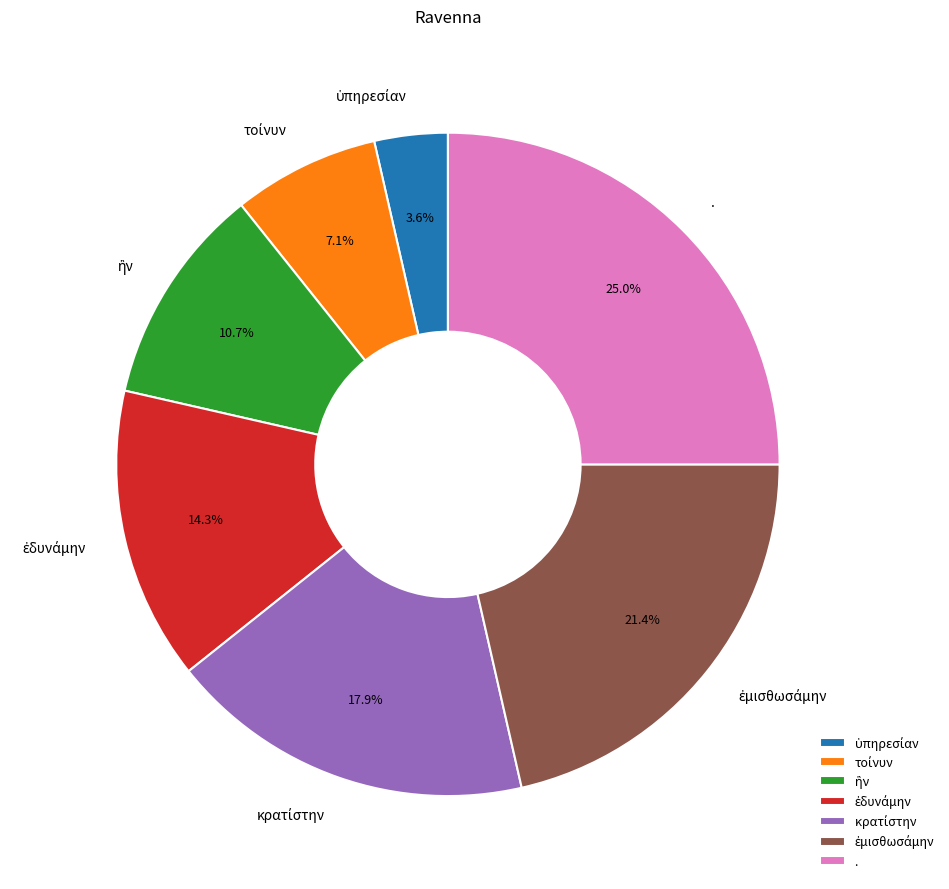

How many segments does this pie chart have?

7